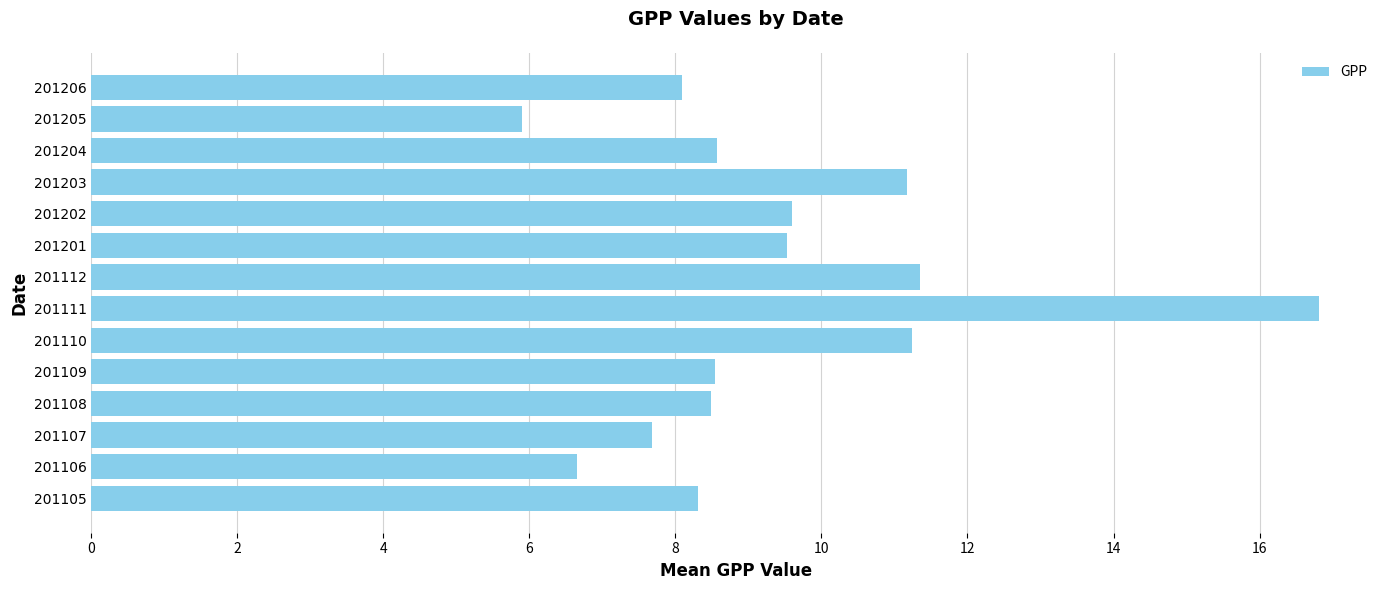

What is the difference between the maximum and second lowest values?

10.2